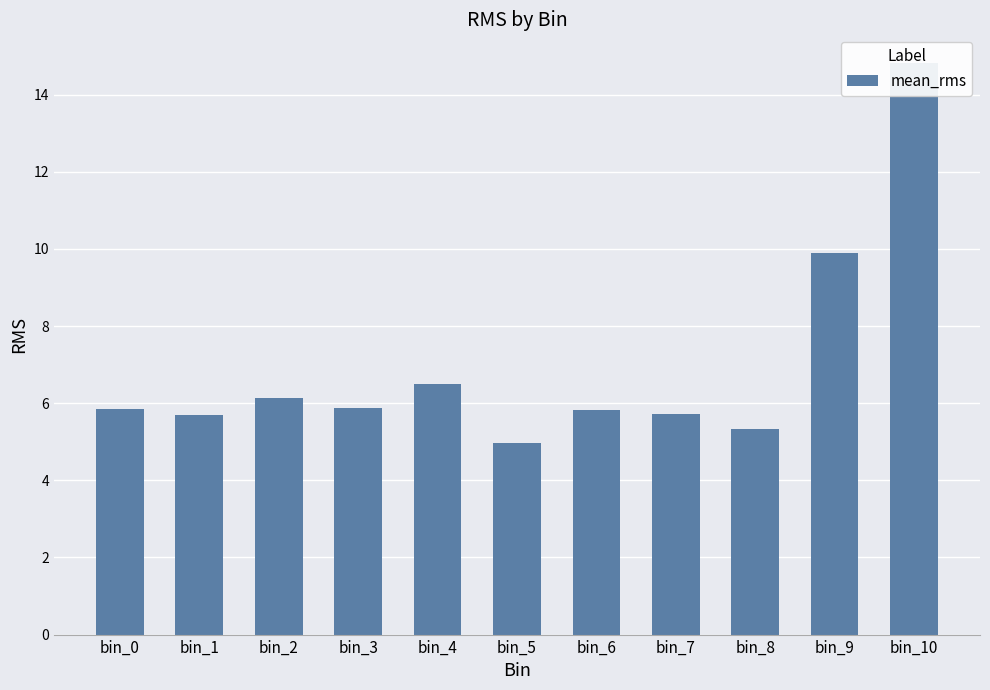

Reading right to left, transcribe all the data shown in this chart.

14.8	9.9	5.3	5.7	5.8	5.0	6.5	5.9	6.1	5.7	5.8